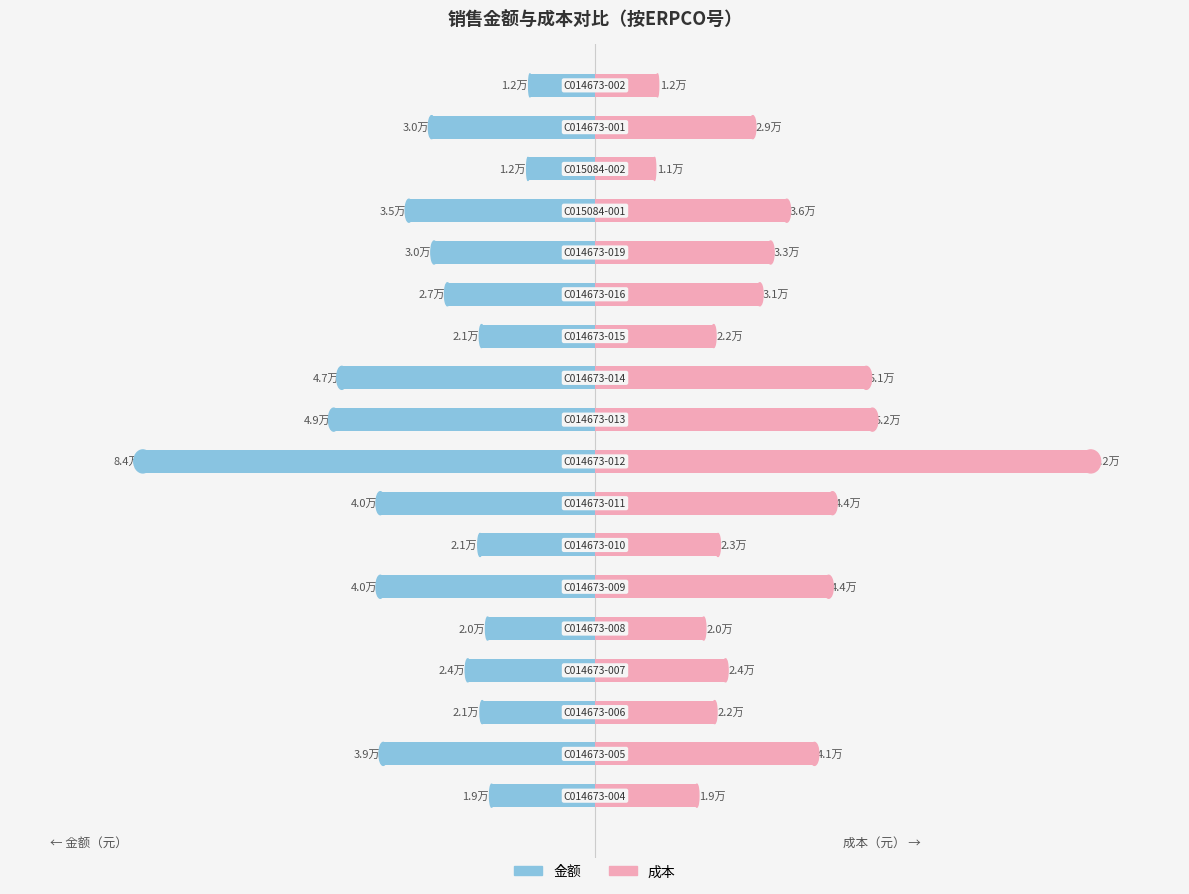

How many bars are there in each group?

2